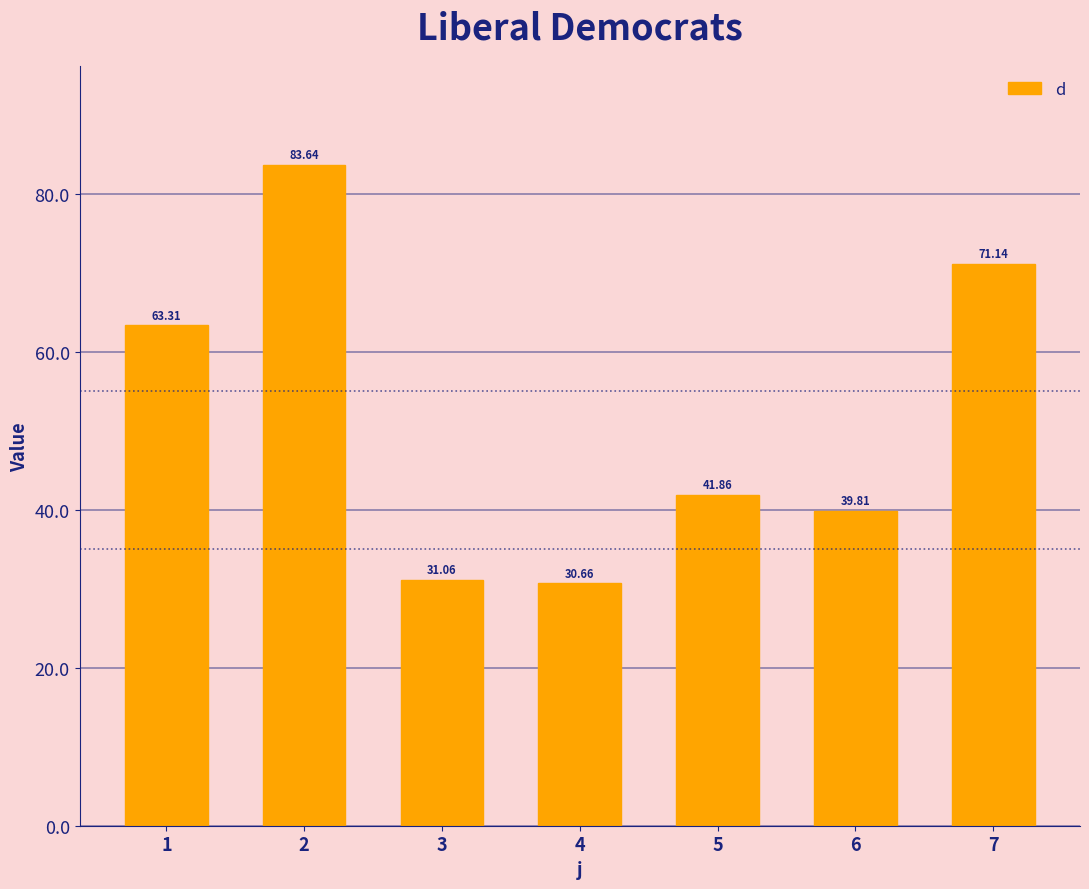

How many data points are less than 41?

3